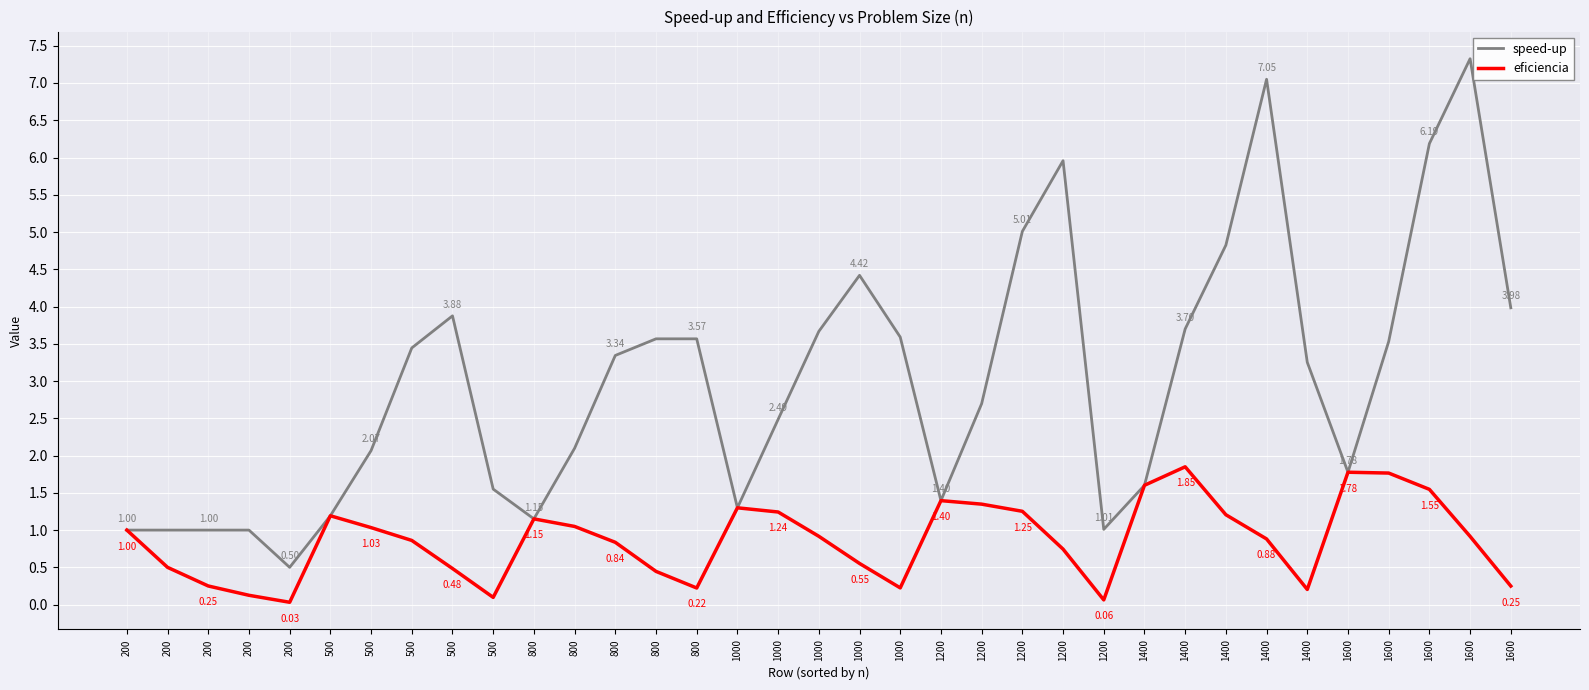

What are all the series names shown in the legend?

speed-up, eficiencia